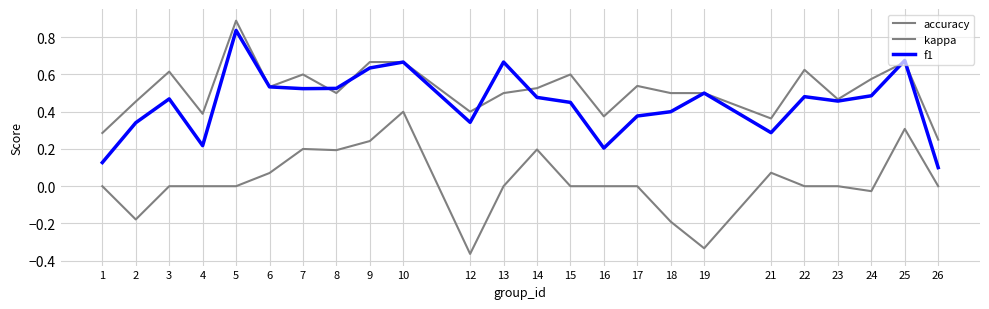

Which series has the widest spread of values?

kappa